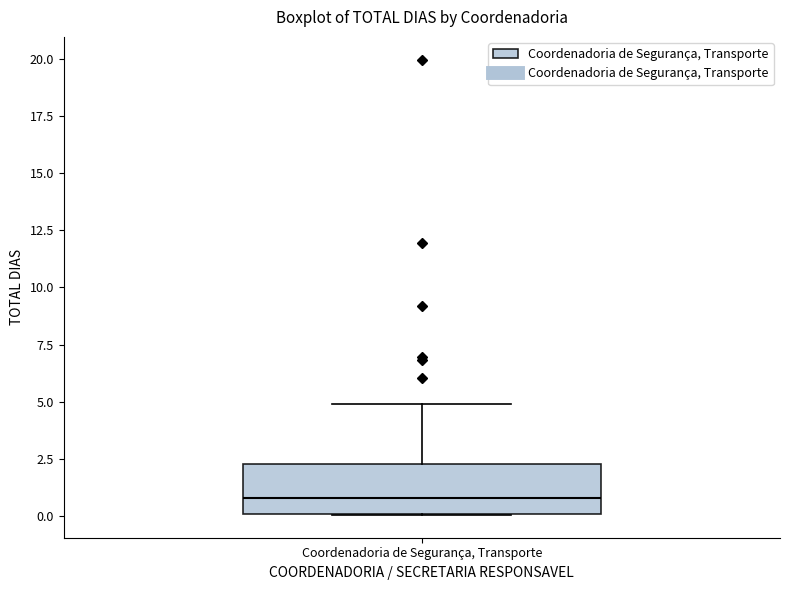

Read this box plot against the y-axis: the position of the median line, the range covered by the box, and the ends of both whiskers. The values are not printed on the chart, so give them approximately, as read against the axis.

median 1.0, box 0.0 to 2.5, whiskers 0.0 to 5.0